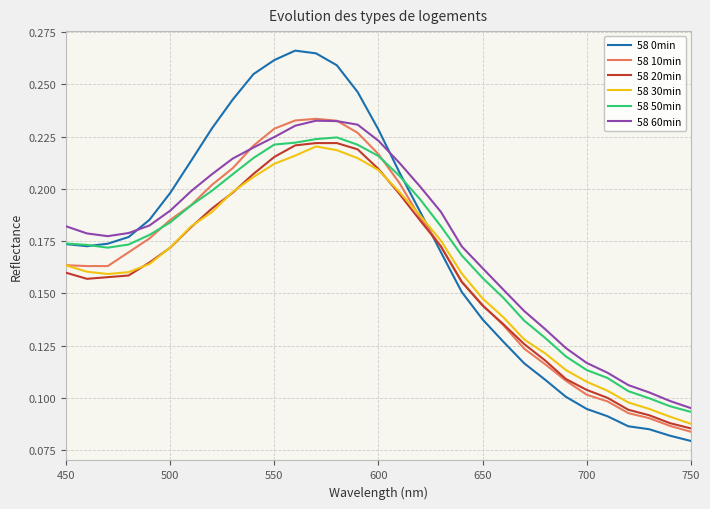

Which series has the widest spread of values?

58 0min